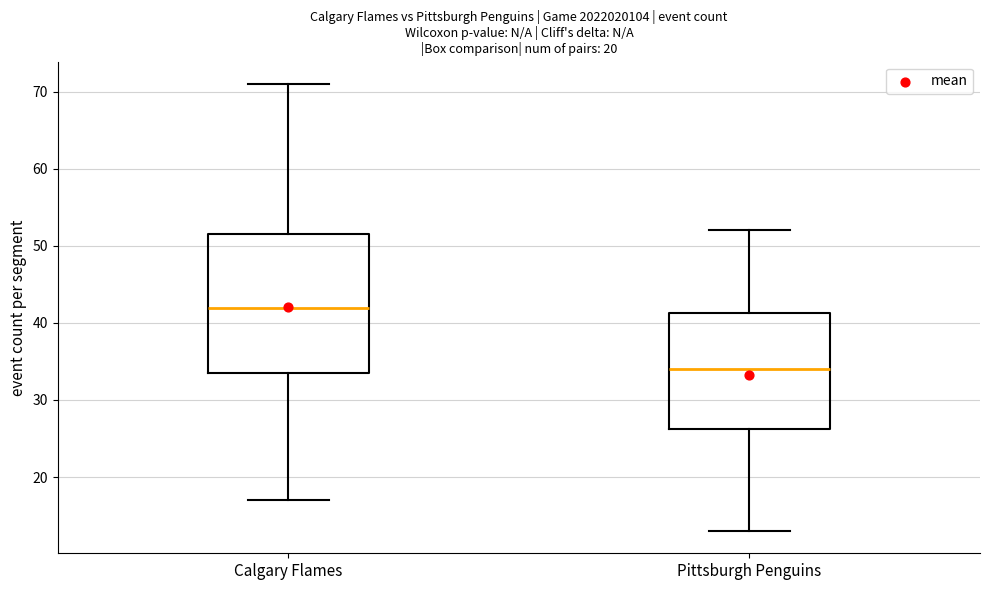

Comparing the boxes themselves (not the whiskers), which one is the tallest?

Calgary Flames